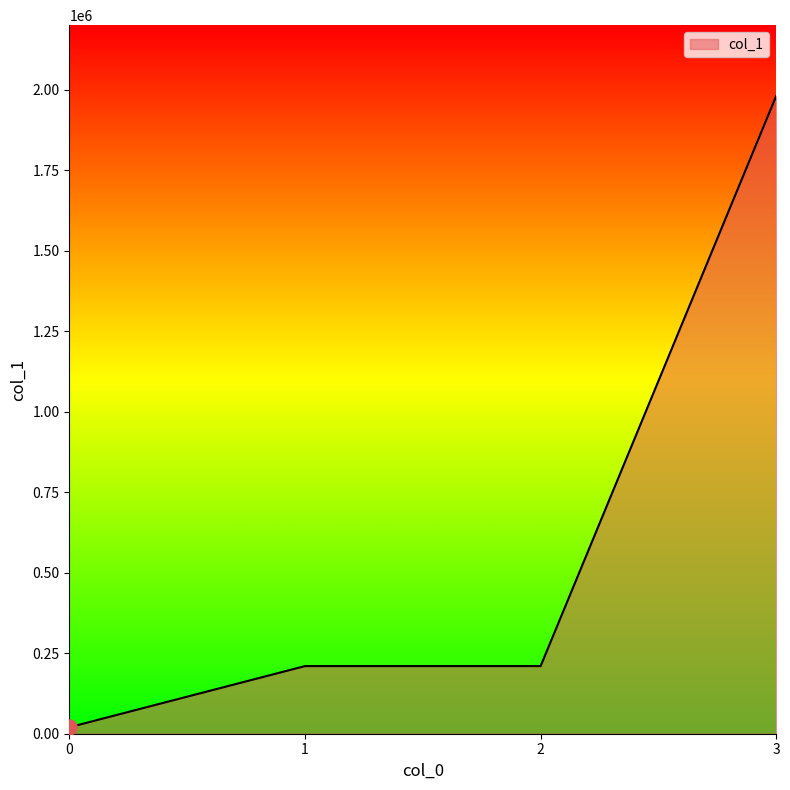

What is the ratio of the value at 3 to the value at 1?

9.4